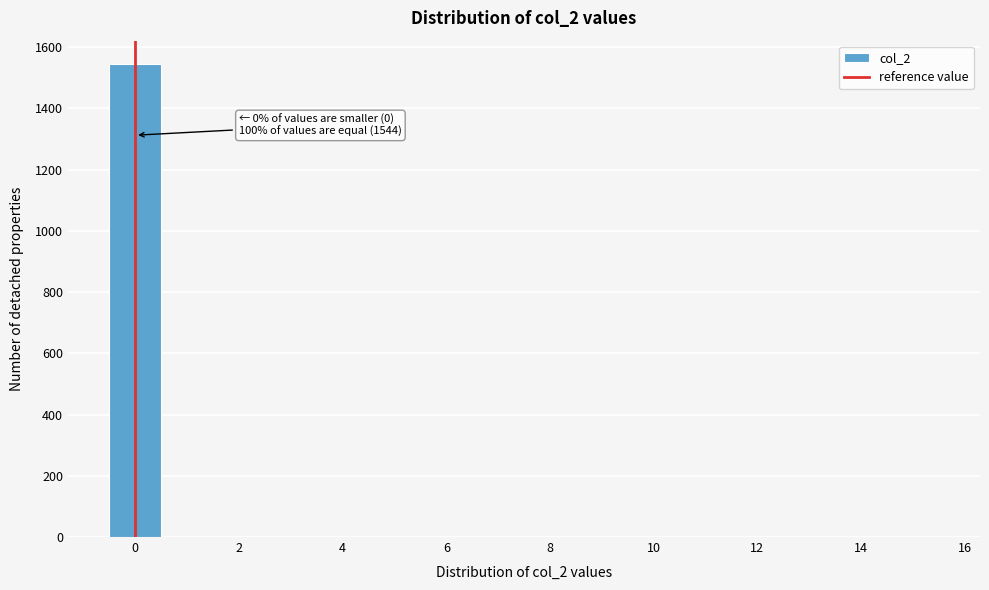

Which range on the x-axis has the tallest bar?

-0.5 to 0.5